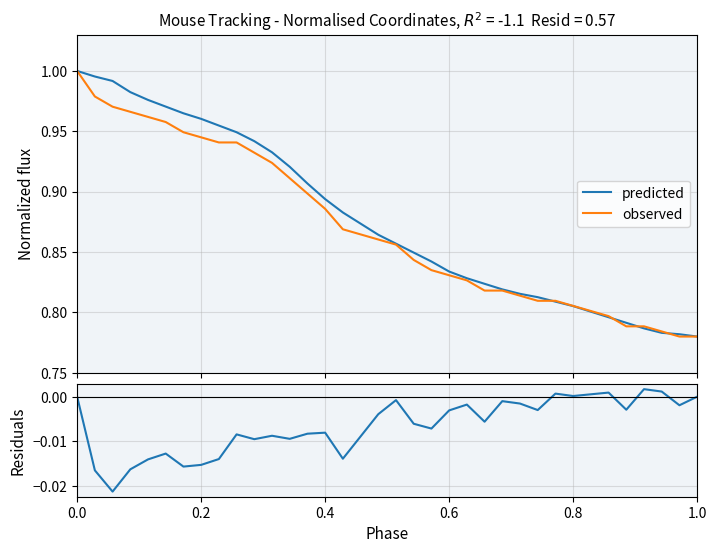

Which series has the largest range (max minus min)?

predicted